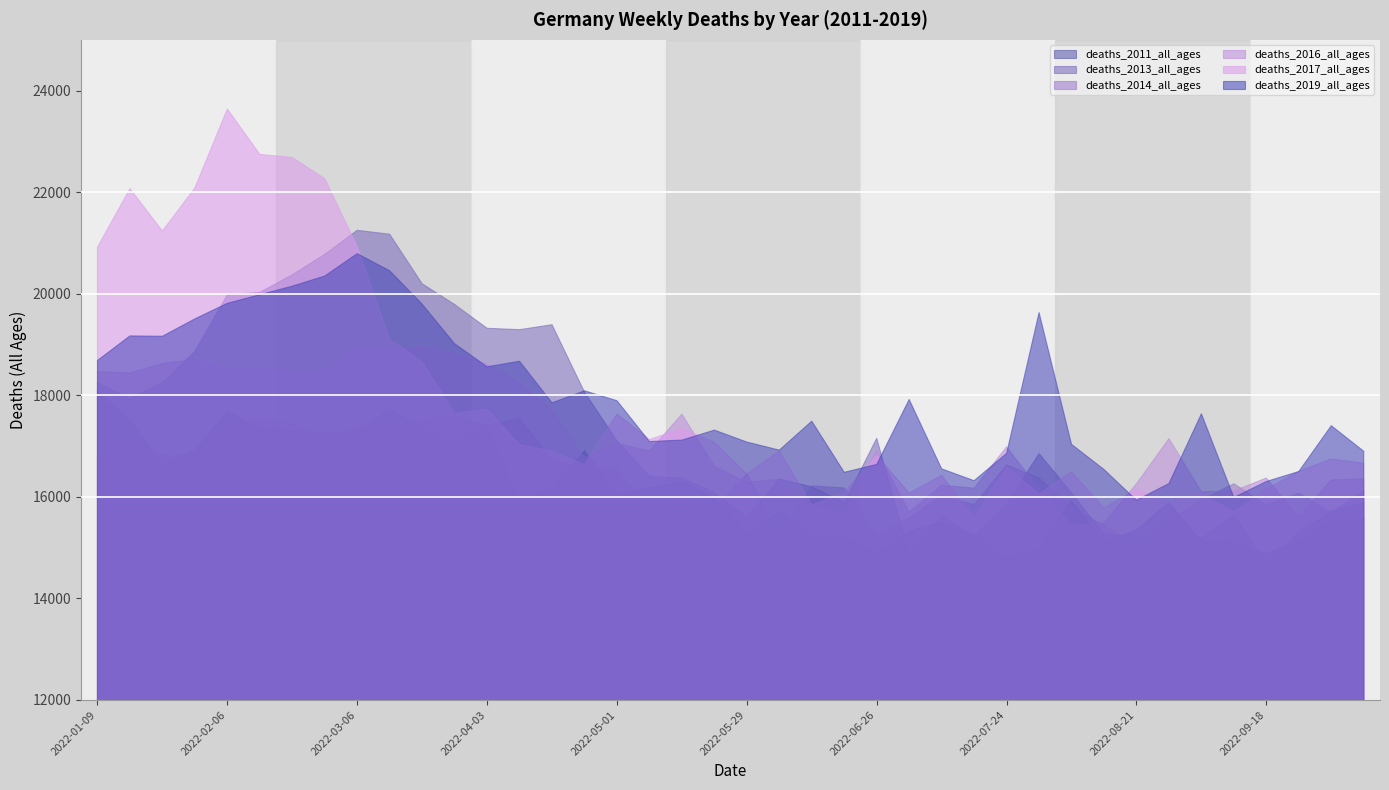

How many distinct data groups are displayed?

6